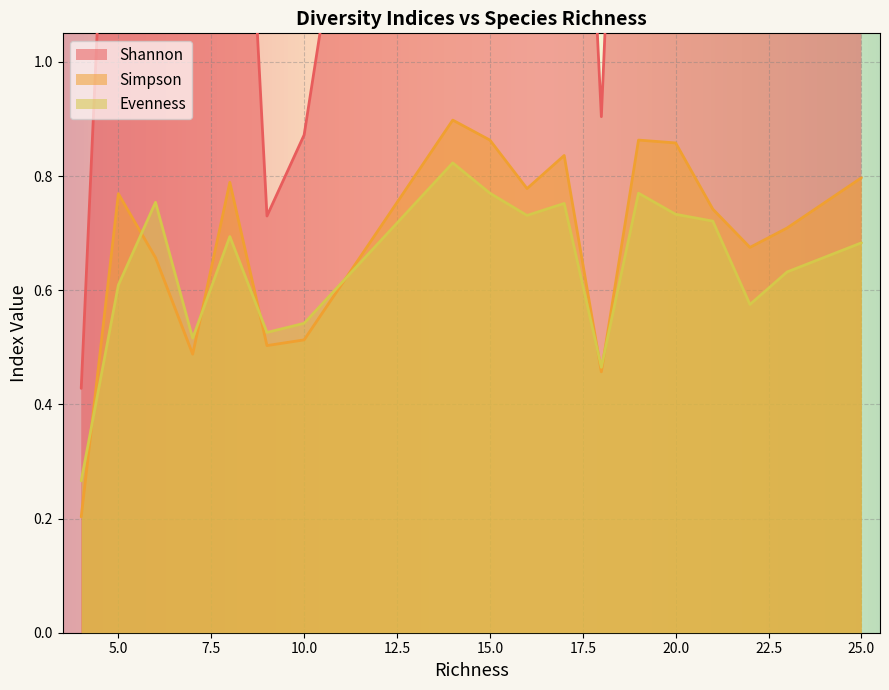

What is the difference between the maximum and second lowest values in the Simpson series?

0.4